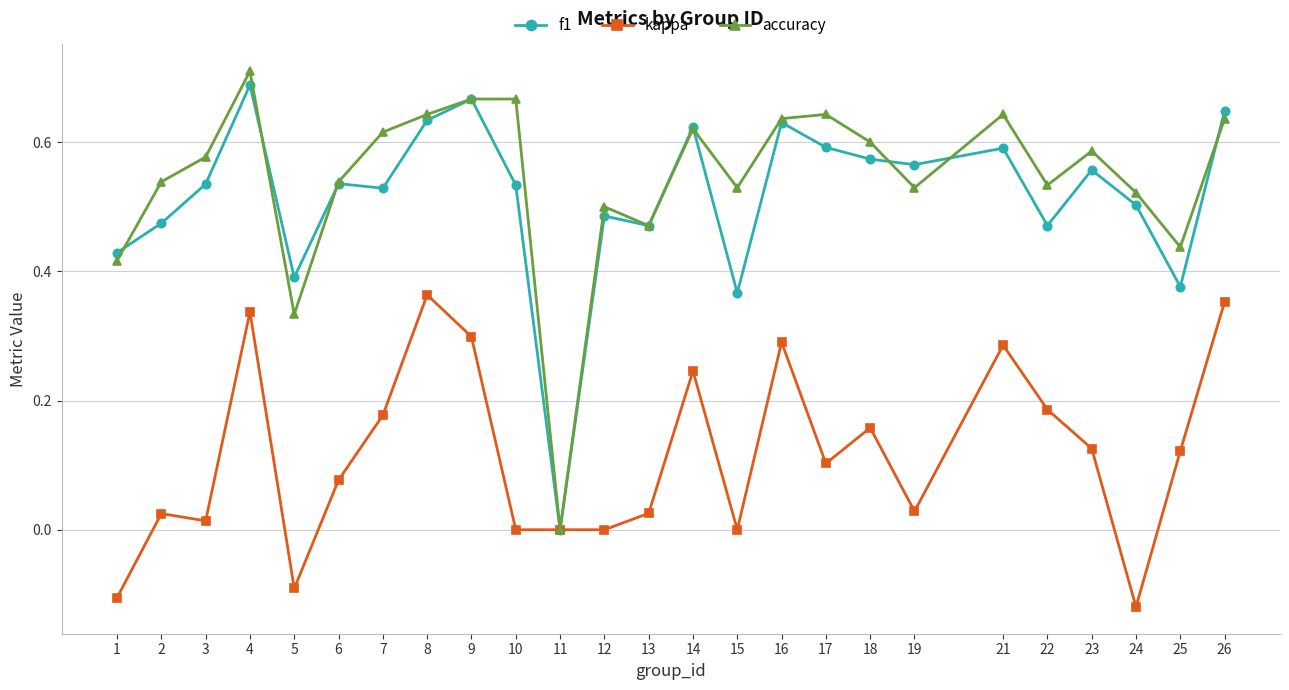

Rank the series at 7 from lowest to highest value.

kappa, f1, accuracy